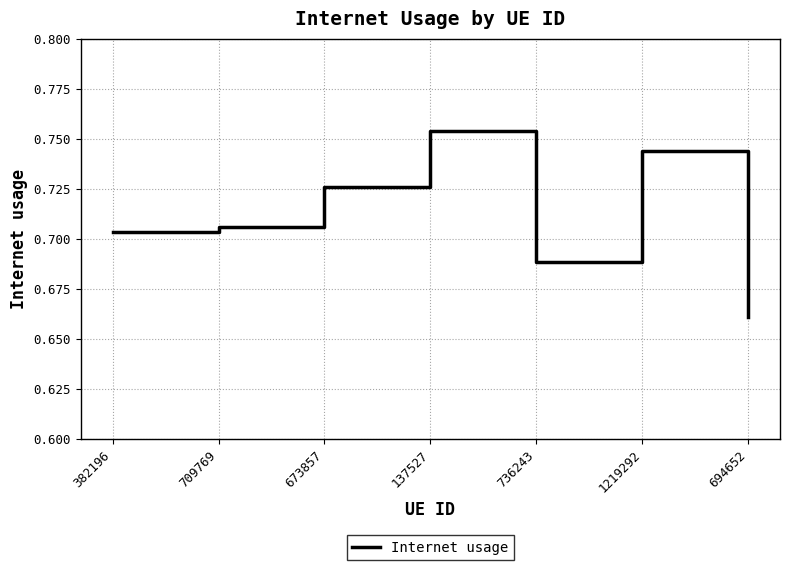

Which has a higher value, 709769 or 694652?

709769